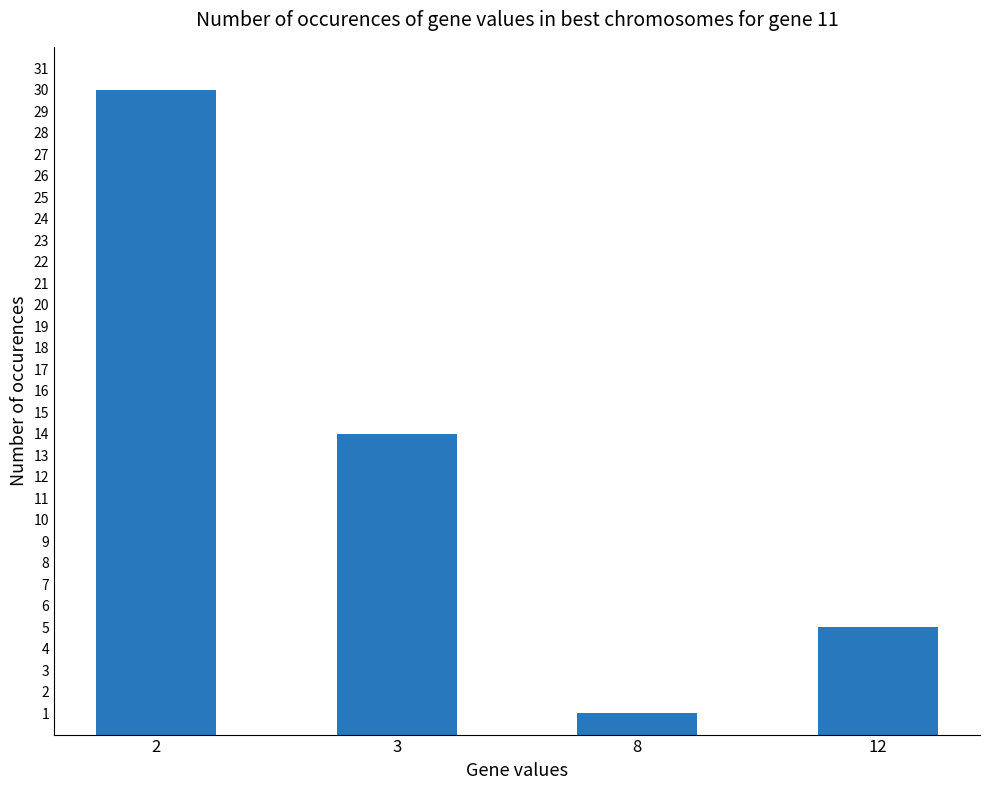

The value at 8 is 1. True or false?

True